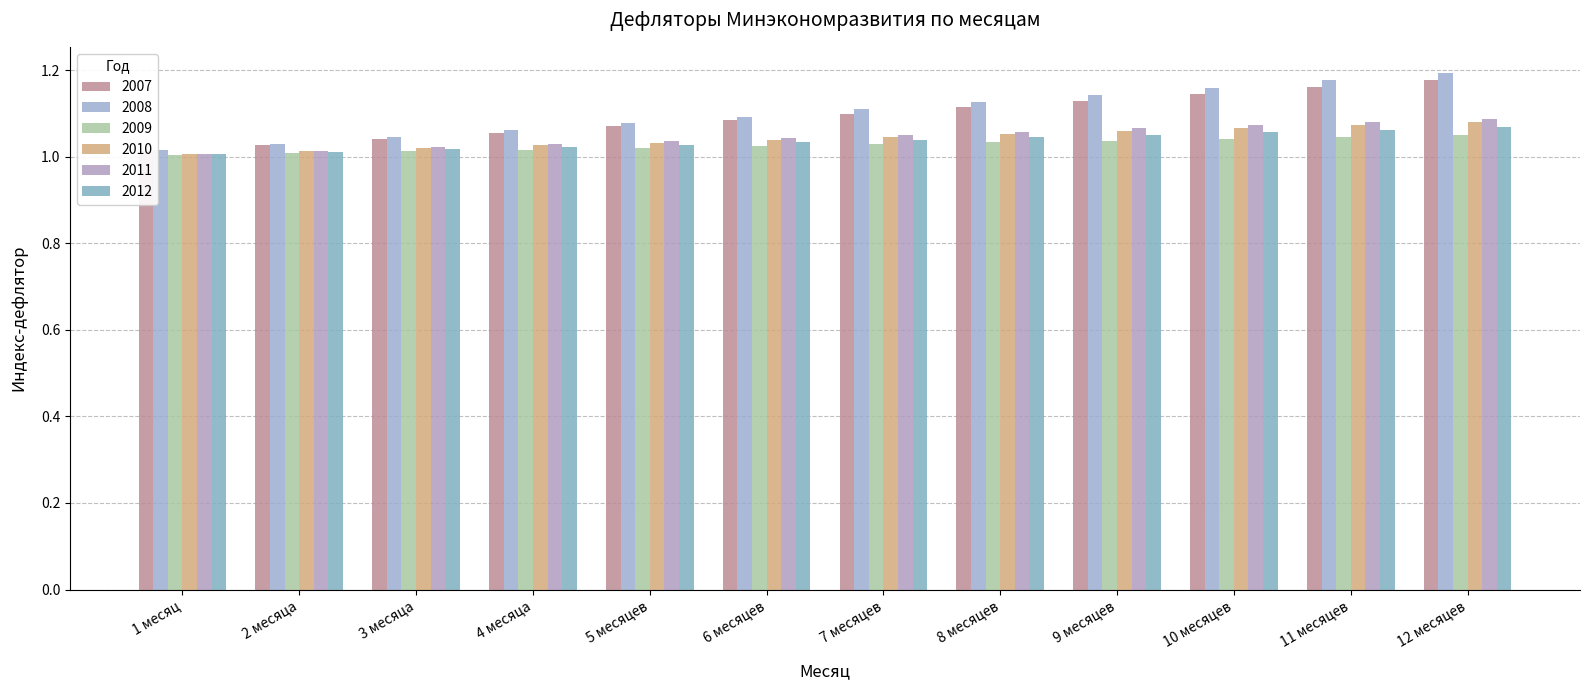

What are all the series names shown in the legend?

2007, 2008, 2009, 2010, 2011, 2012